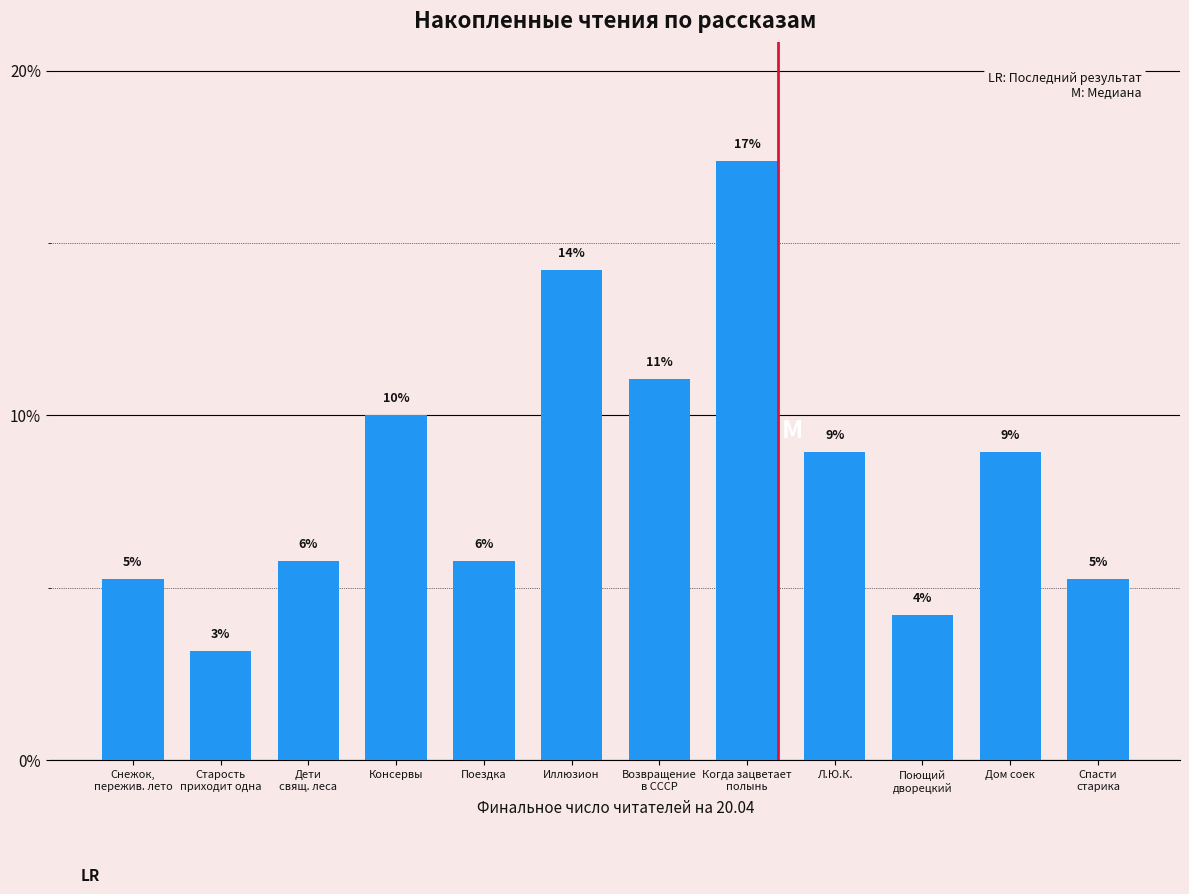

What is the greatest value displayed?

17.4